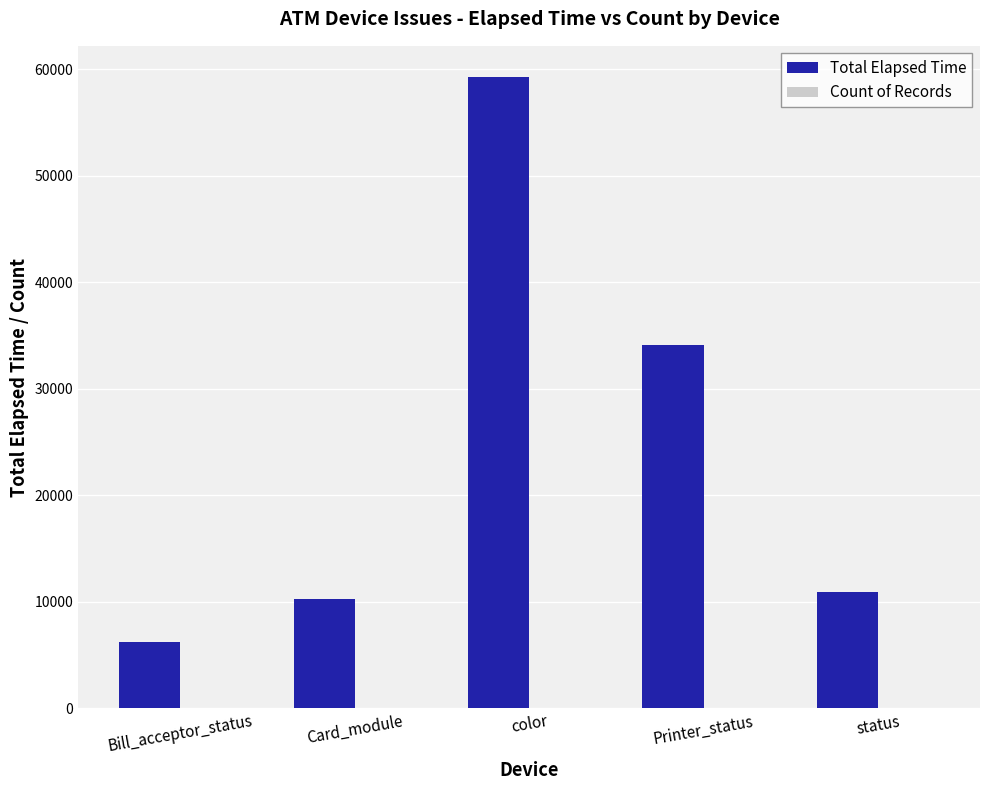

The value of Total Elapsed Time at color is 59246. True or false?

True